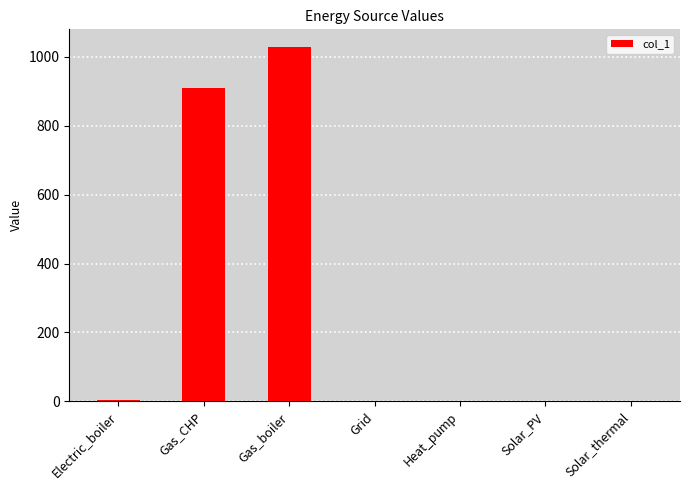

What is the difference between the values at Electric_boiler and Solar_PV?

4.6